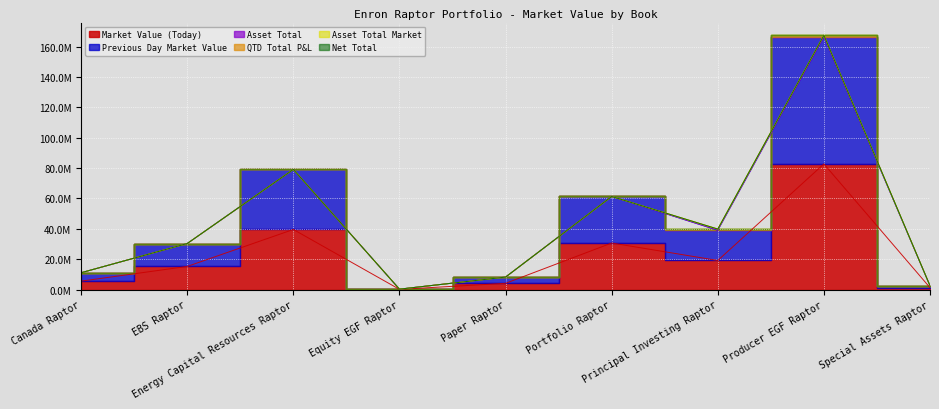

Is it true that QTD Total P&L equals 0.0 at EBS Raptor?

True